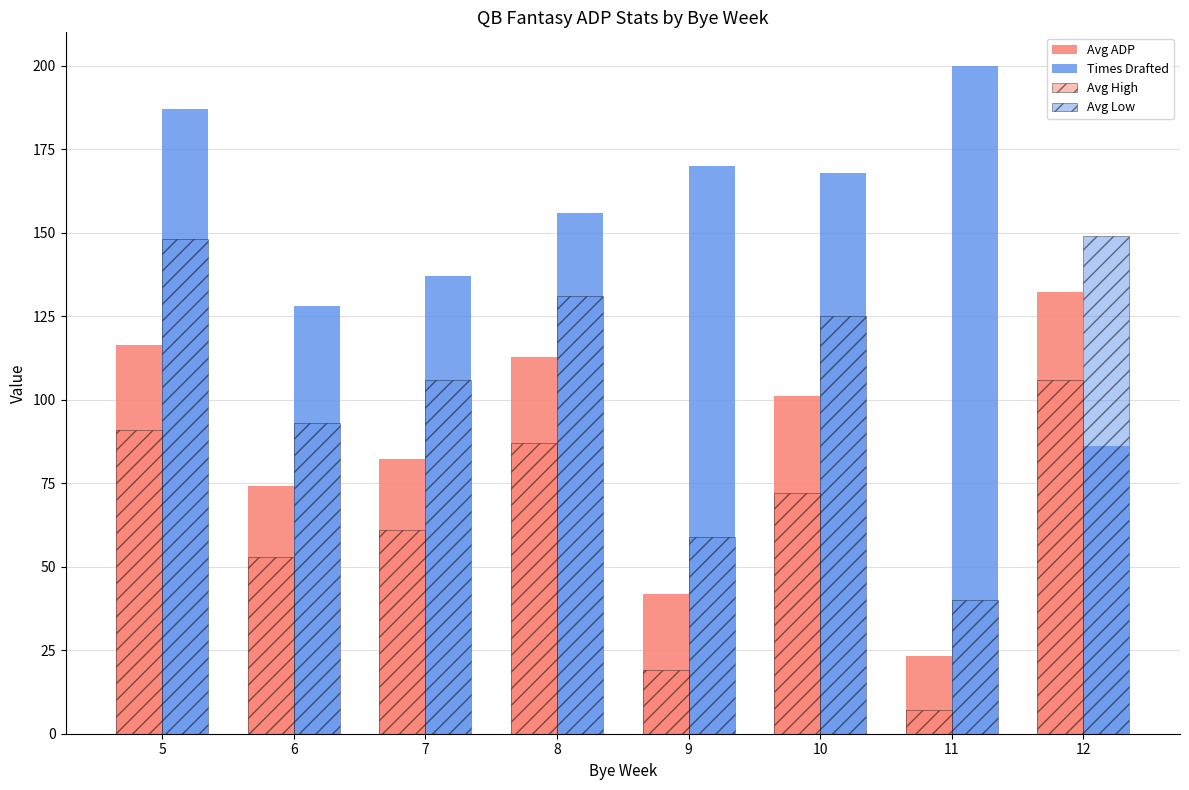

At which category is the sum across all series the highest?

5